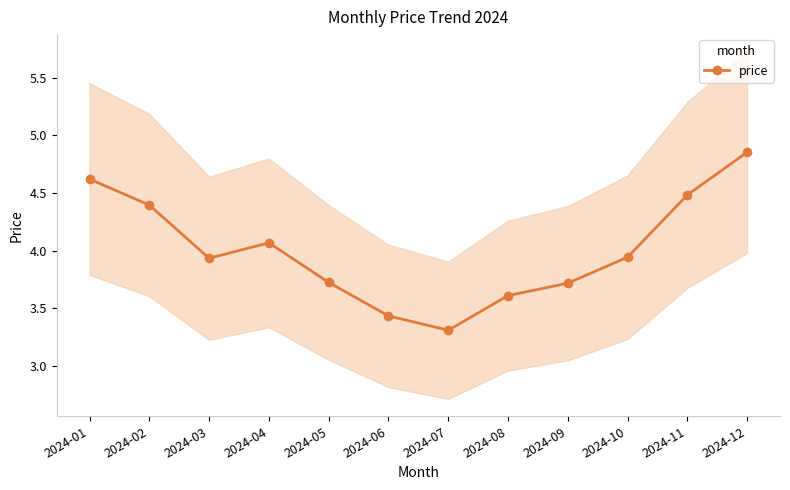

Is it true that the value at 2024-10 is 5.5?

False